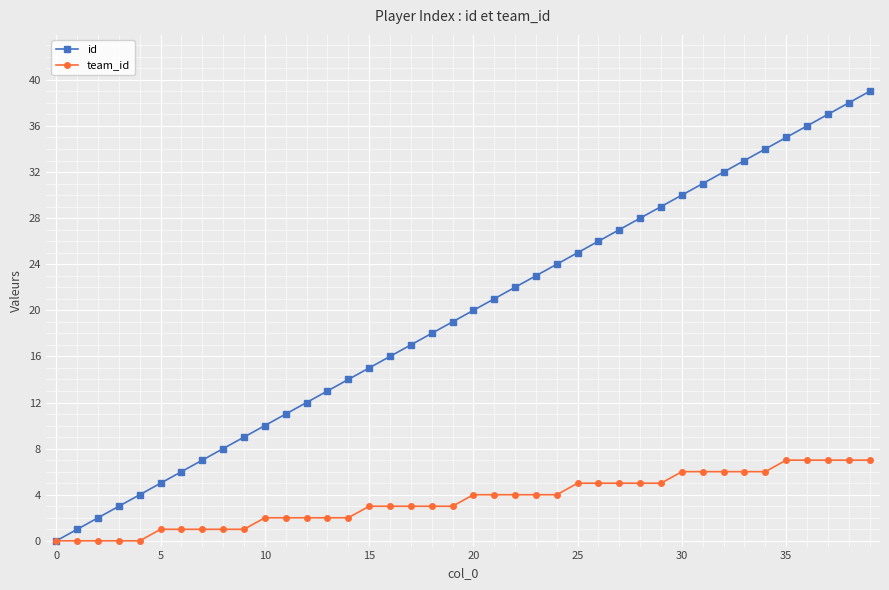

List the series in order of their overall mean, lowest first.

team_id, id